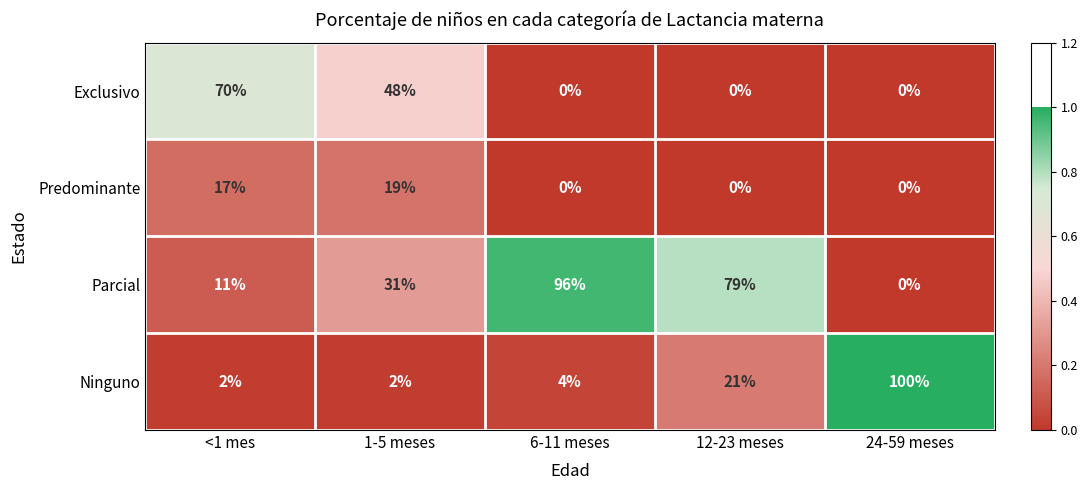

Which series changed the most between 1-5 meses and 6-11 meses?

Parcial